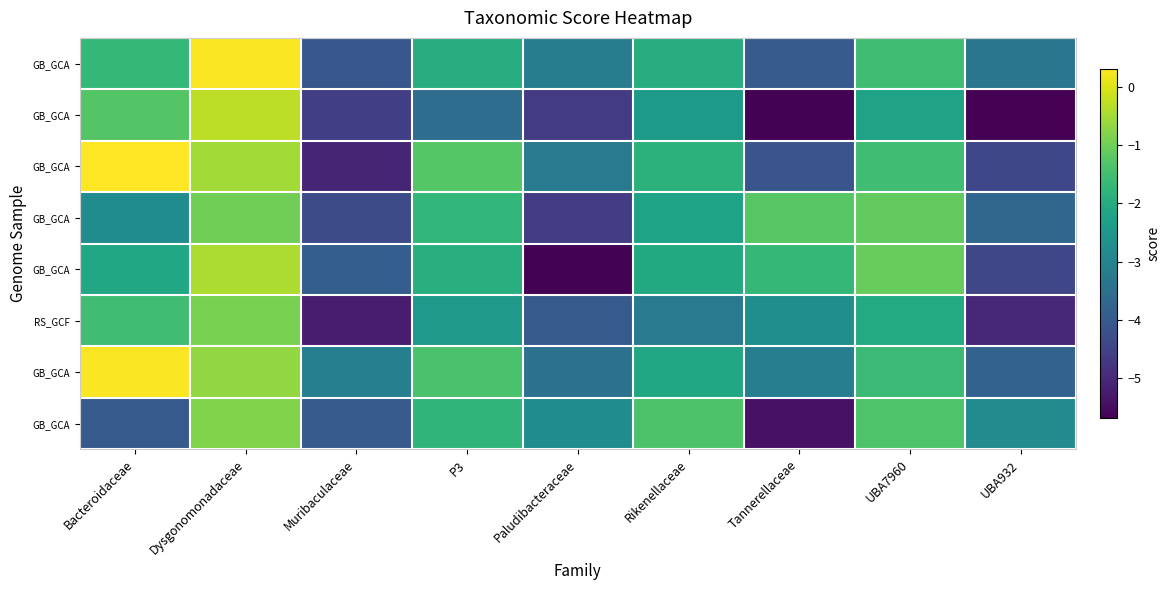

Which label corresponds to the smallest value in the chart?

UBA932